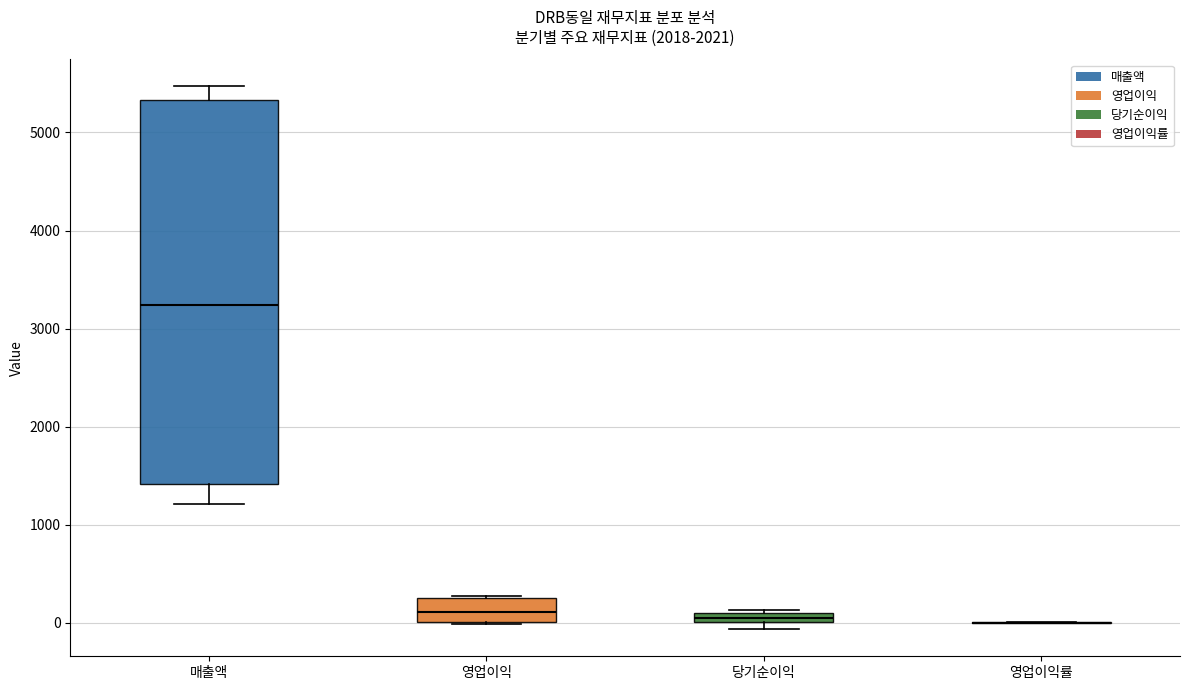

Comparing the boxes themselves (not the whiskers), which one is the tallest?

매출액